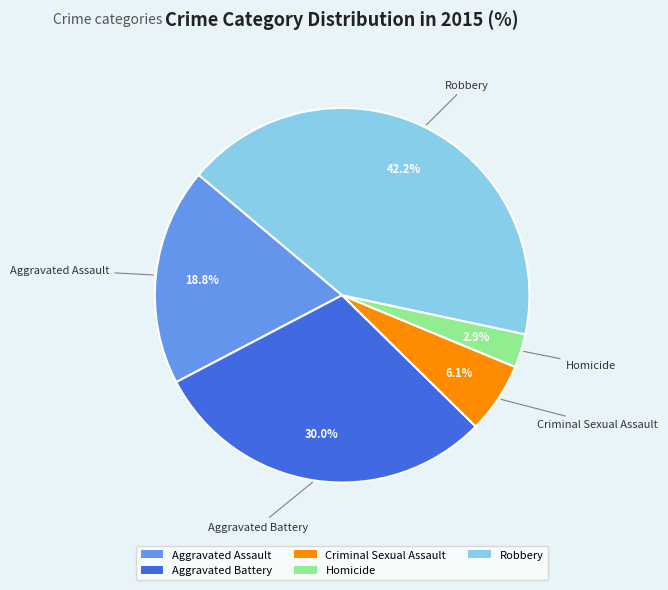

What percentage is the Aggravated Battery slice, to the nearest percent?

30%